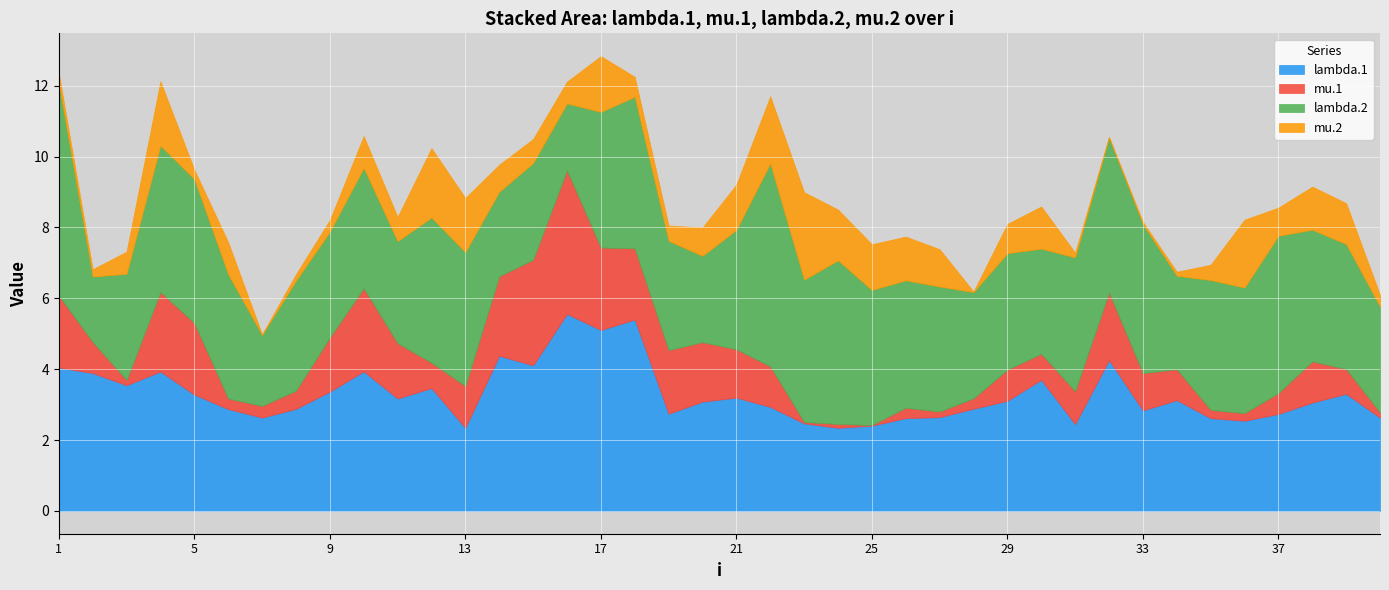

Reading left to right, list all the values displayed in this chart.

lambda.1: 1=4.0	2=3.9	3=3.5	4=3.9	5=3.3	6=2.9	7=2.6	8=2.9	9=3.4	10=3.9	11=3.2	12=3.5	13=2.3	14=4.4	15=4.1	16=5.6	17=5.1	18=5.4	19=2.7	20=3.1	21=3.2	22=2.9	23=2.5	24=2.3	25=2.4	26=2.6	27=2.6	28=2.9	29=3.1	30=3.7	31=2.4	32=4.3	33=2.8	34=3.1	35=2.6	36=2.5	37=2.7	38=3.1	39=3.3	40=2.6
mu.1: 1=2.0	2=0.9	3=0.1	4=2.2	5=2.0	6=0.3	7=0.3	8=0.5	9=1.5	10=2.3	11=1.6	12=0.7	13=1.2	14=2.2	15=3.0	16=4.1	17=2.3	18=2.0	19=1.8	20=1.7	21=1.4	22=1.1	23=0.0	24=0.1	25=0.0	26=0.3	27=0.2	28=0.3	29=0.9	30=0.7	31=0.9	32=1.9	33=1.1	34=0.9	35=0.2	36=0.2	37=0.6	38=1.2	39=0.7	40=0.1
lambda.2: 1=6.0	2=1.8	3=3.0	4=4.1	5=4.1	6=3.5	7=2.0	8=3.1	9=3.0	10=3.4	11=2.9	12=4.1	13=3.8	14=2.4	15=2.7	16=1.9	17=3.8	18=4.3	19=3.1	20=2.4	21=3.4	22=5.7	23=4.0	24=4.6	25=3.8	26=3.6	27=3.5	28=3.0	29=3.3	30=3.0	31=3.8	32=4.4	33=4.2	34=2.6	35=3.7	36=3.5	37=4.4	38=3.7	39=3.5	40=3.0
mu.2: 1=0.3	2=0.2	3=0.6	4=1.8	5=0.3	6=0.9	7=0.0	8=0.2	9=0.3	10=0.9	11=0.7	12=2.0	13=1.5	14=0.8	15=0.7	16=0.6	17=1.6	18=0.6	19=0.4	20=0.8	21=1.3	22=1.9	23=2.5	24=1.4	25=1.3	26=1.2	27=1.1	28=0.0	29=0.8	30=1.2	31=0.1	32=0.0	33=0.1	34=0.1	35=0.4	36=1.9	37=0.8	38=1.2	39=1.2	40=0.3